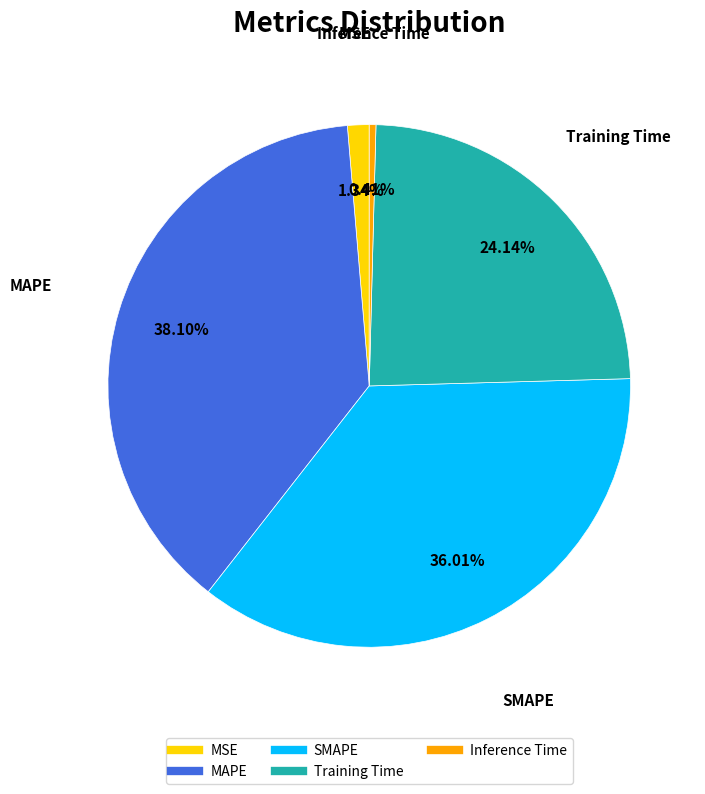

True or false: MAPE accounts for 30% of the total.

False